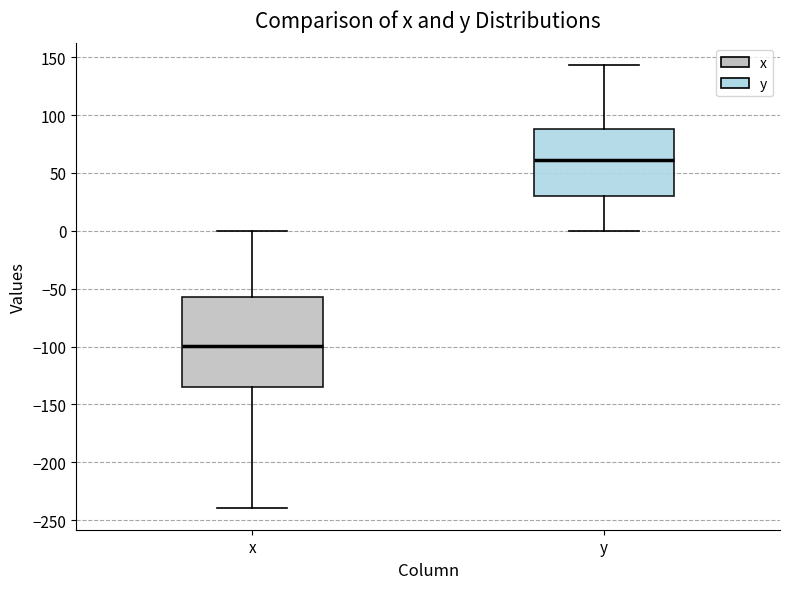

Which box has the lowest median line?

x